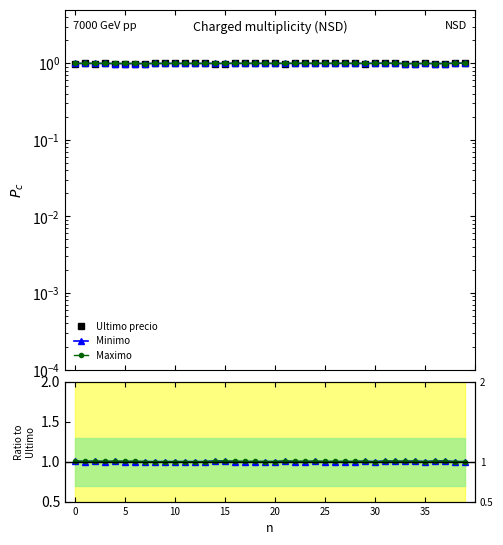

True or false: Maximo and Minimo ratio intersect in this chart.

False